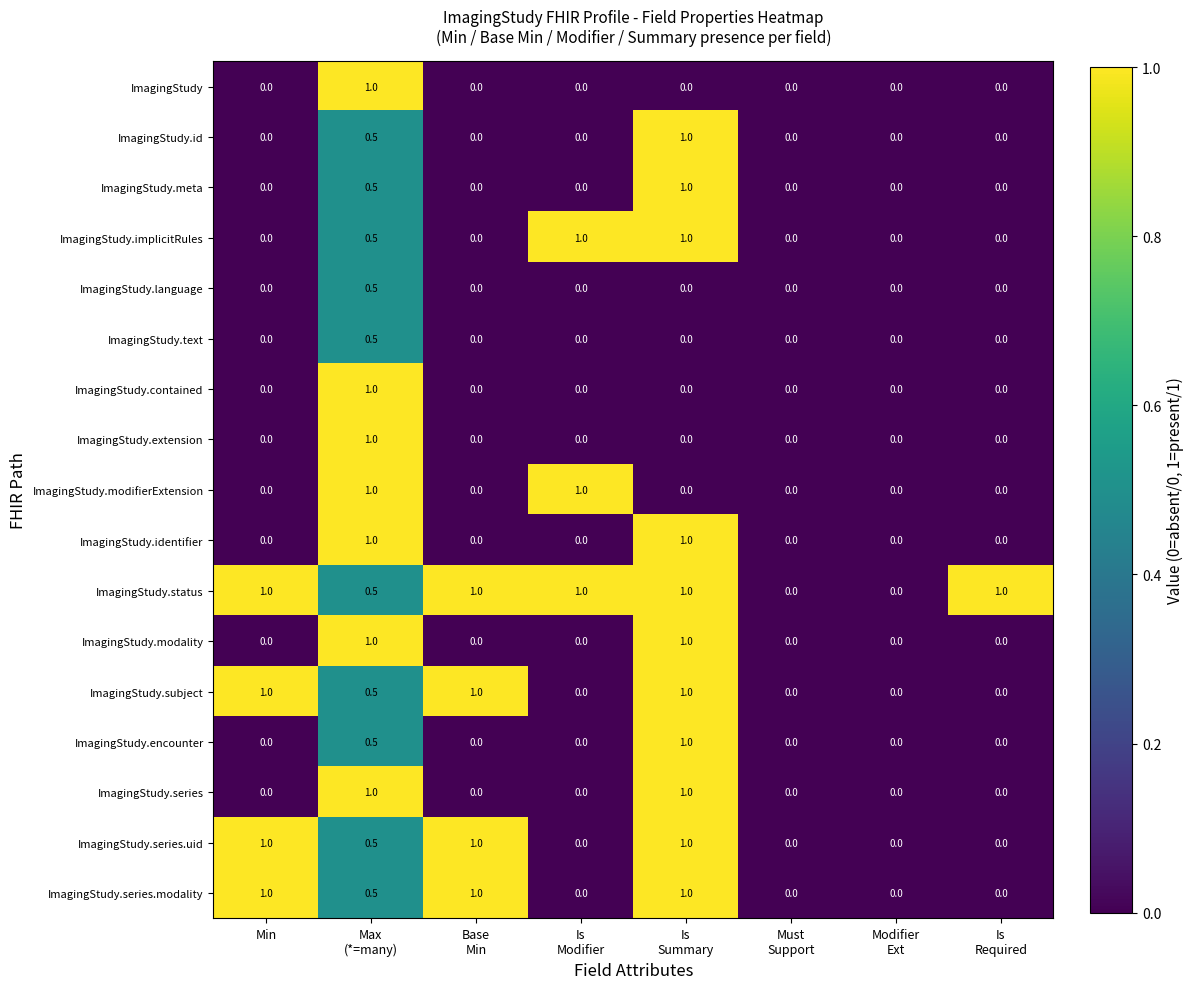

What is the maximum value shown in the chart?

1.0